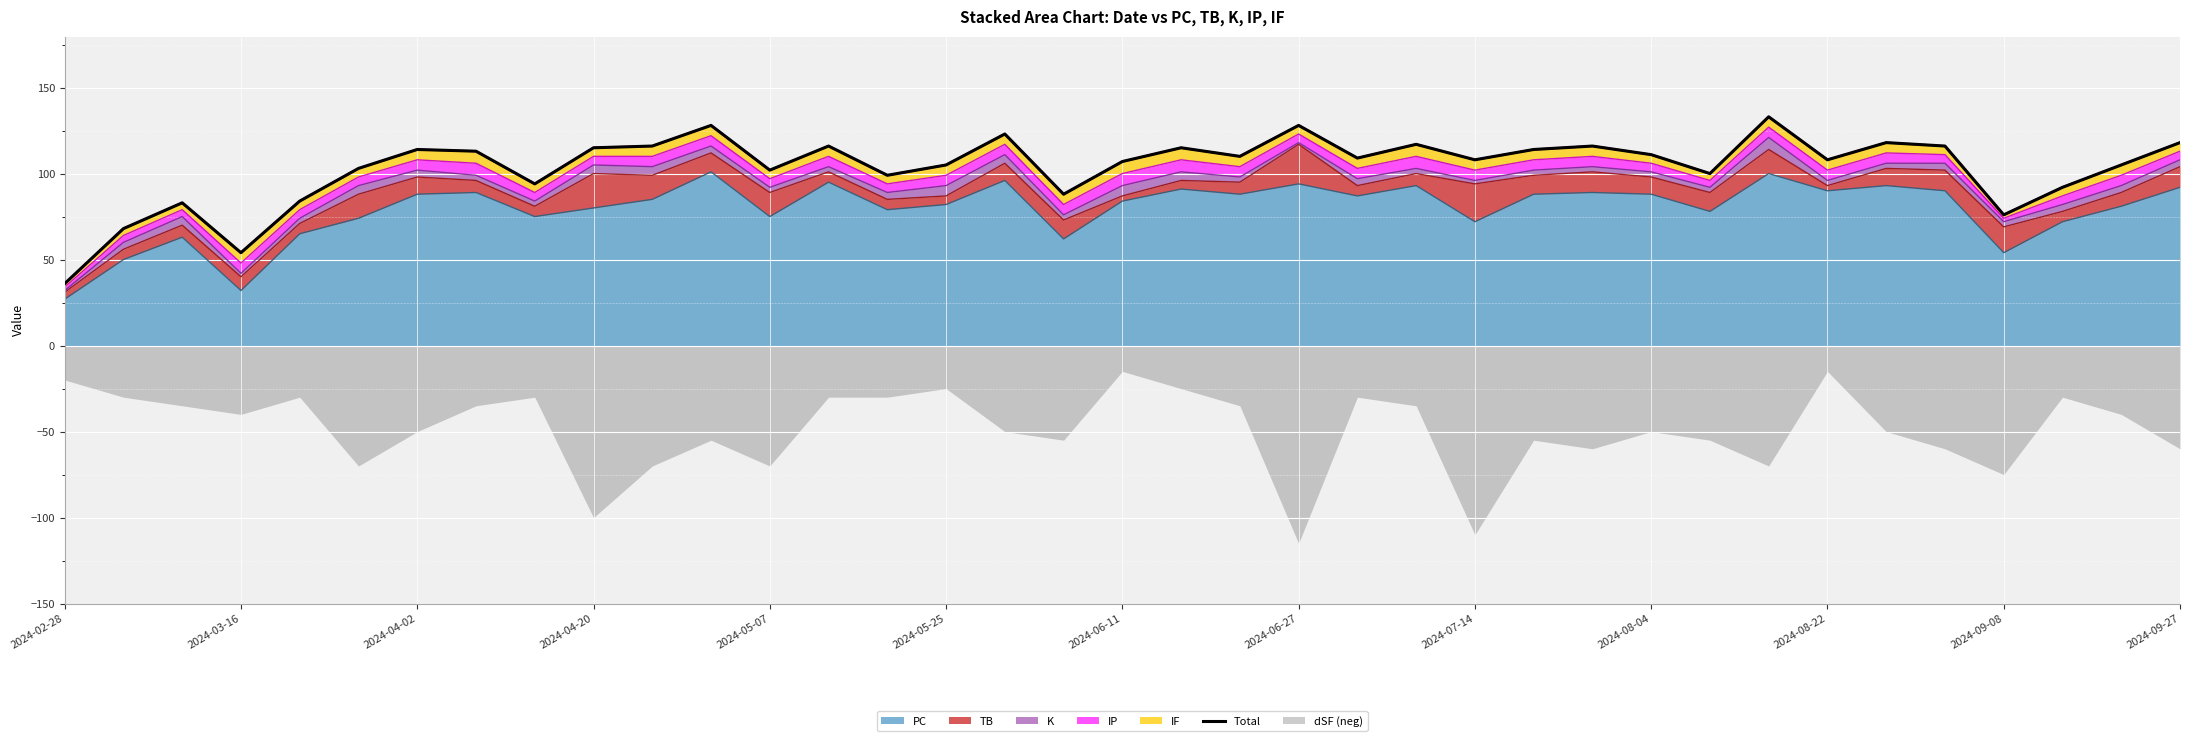

The value of PC at 2024-04-02 is 88. True or false?

True